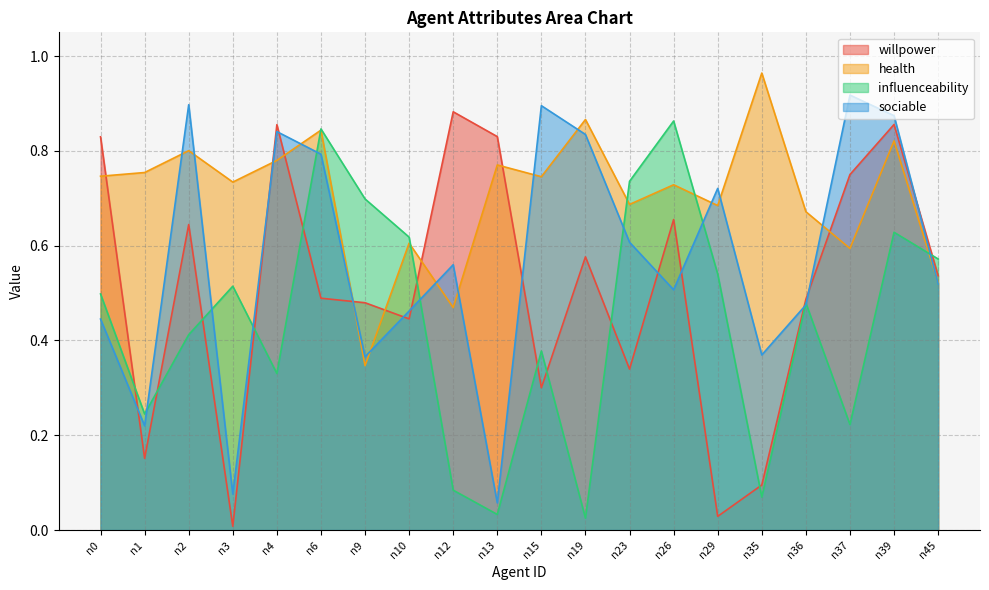

Count the number of data series in this chart.

4